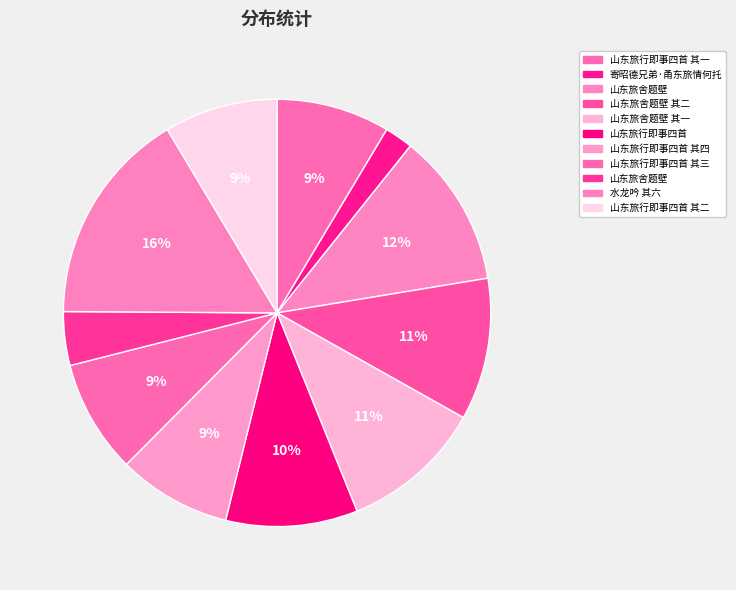

Count the number of slices in the pie.

11